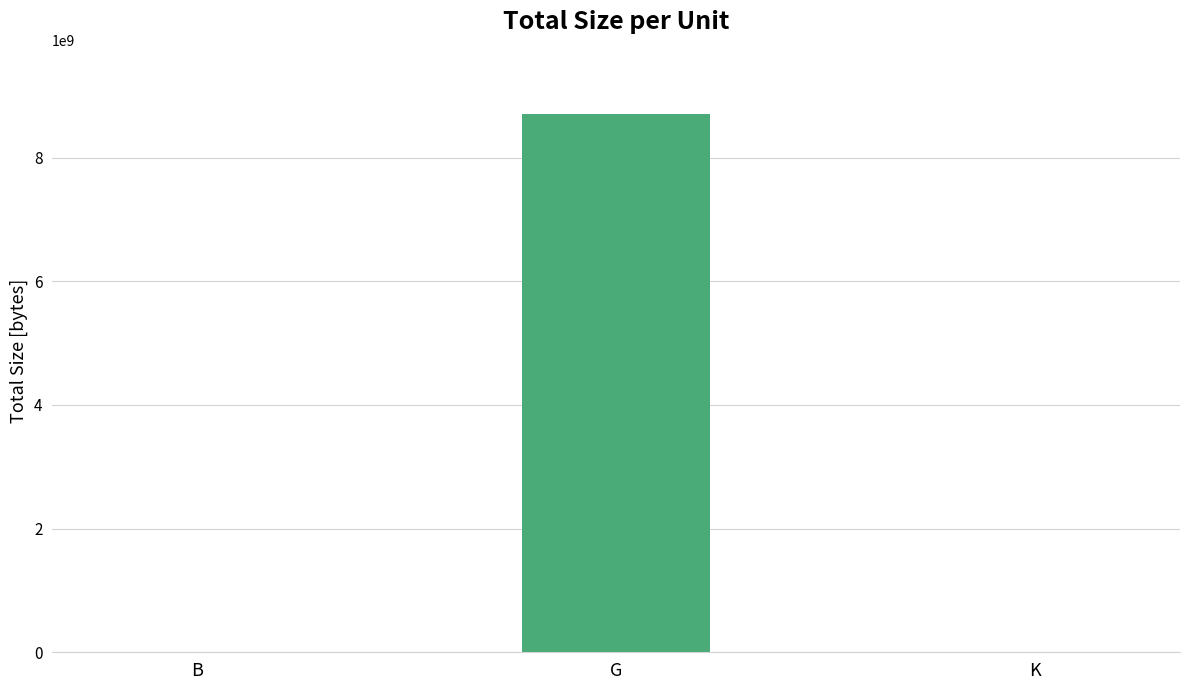

Which has a higher value, K or G?

G